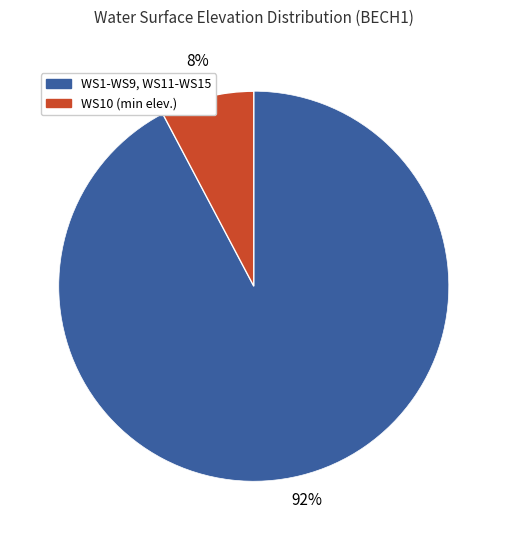

To the nearest percent, what is the average slice percentage?

50%